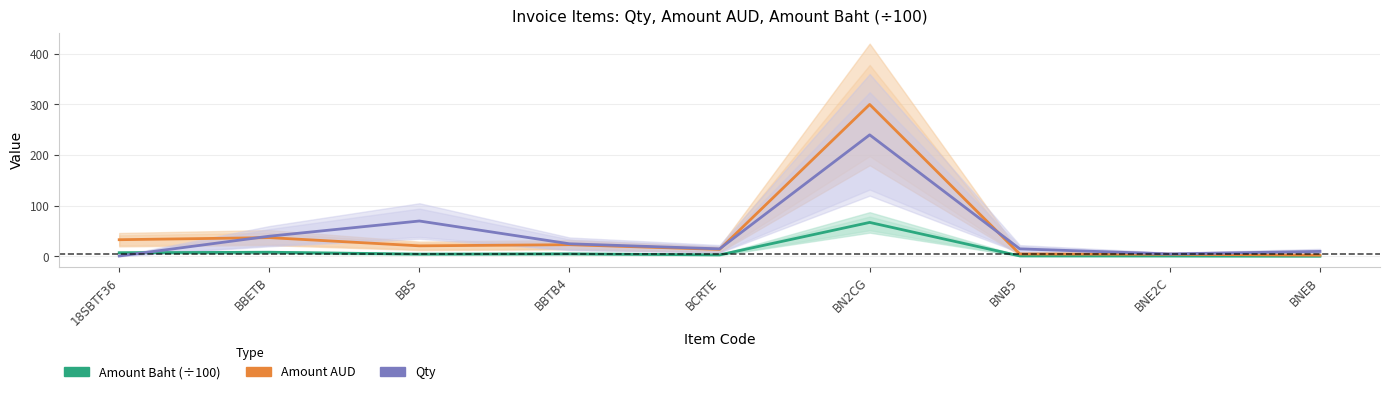

What is the minimum value for Amount AUD?

2.5